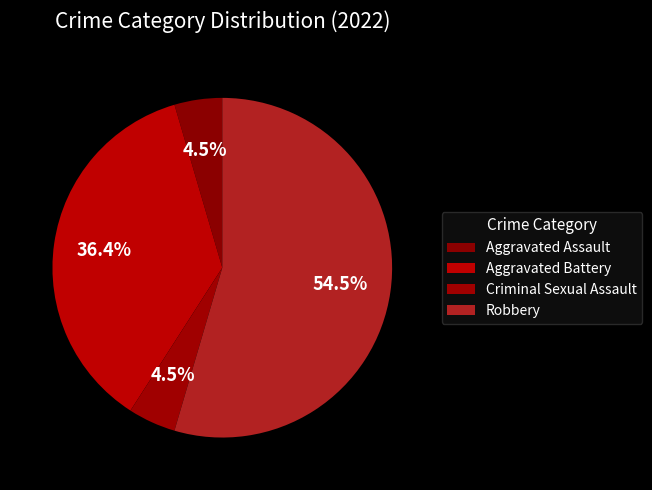

Count the number of slices in the pie.

4